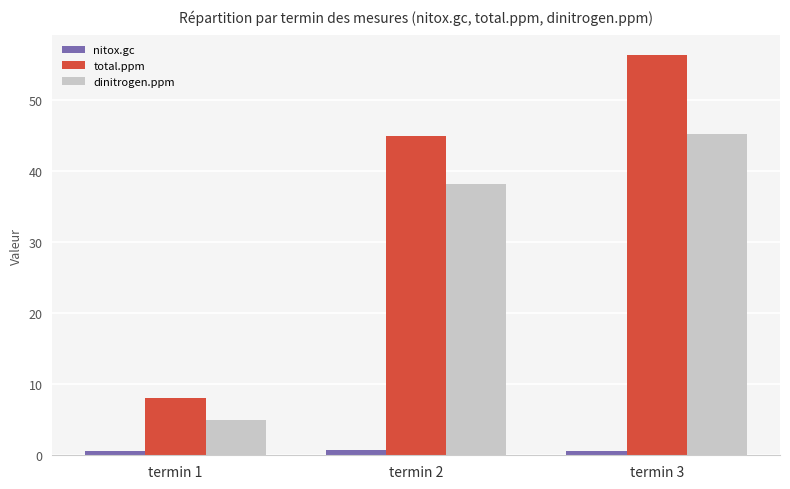

How many groups of bars are there?

3